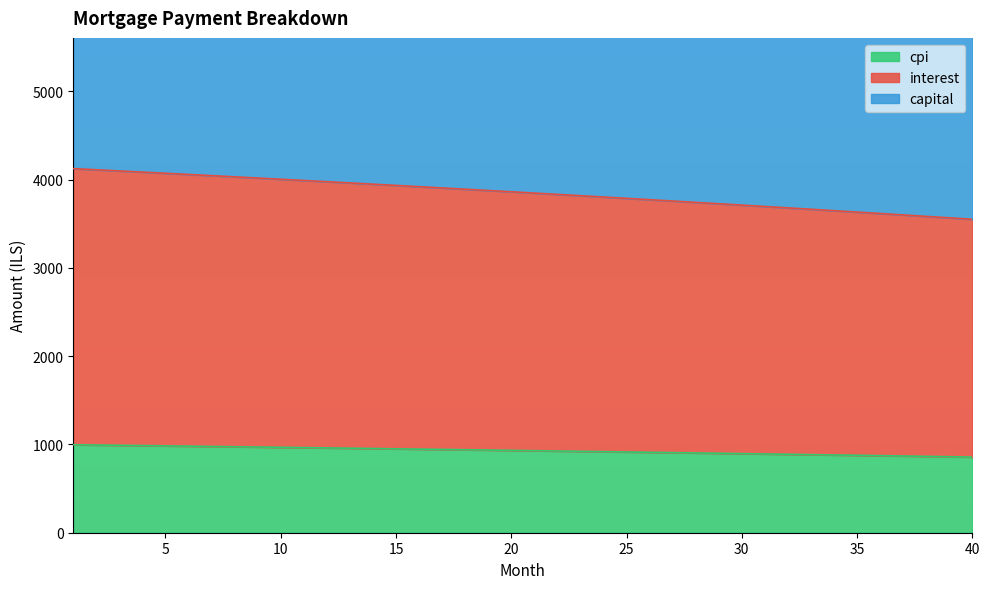

True or false: interest and capital intersect in this chart.

False